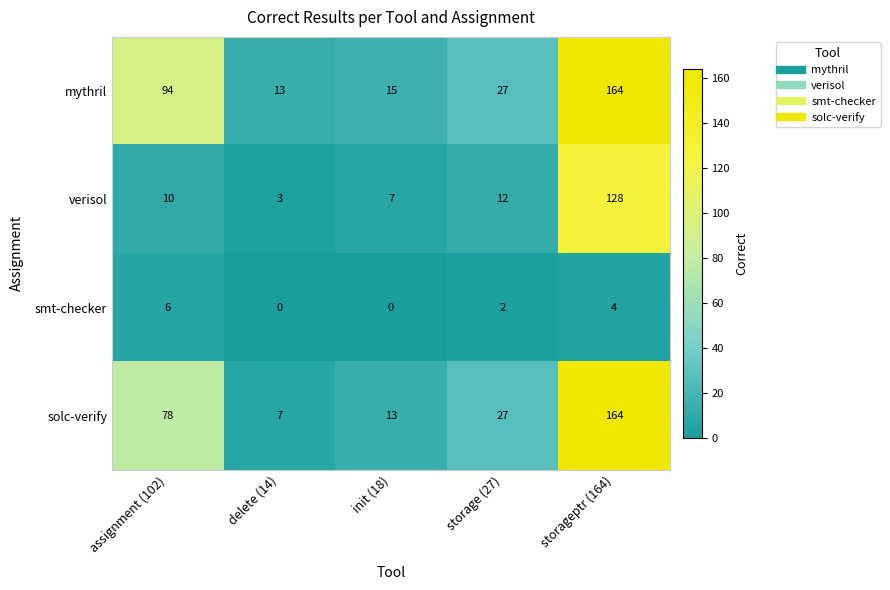

How many categories are shown in the chart?

5